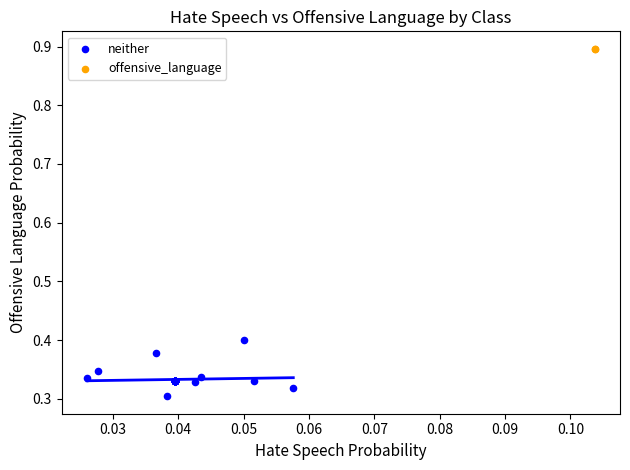

Which series reaches the maximum Y coordinate?

offensive_language